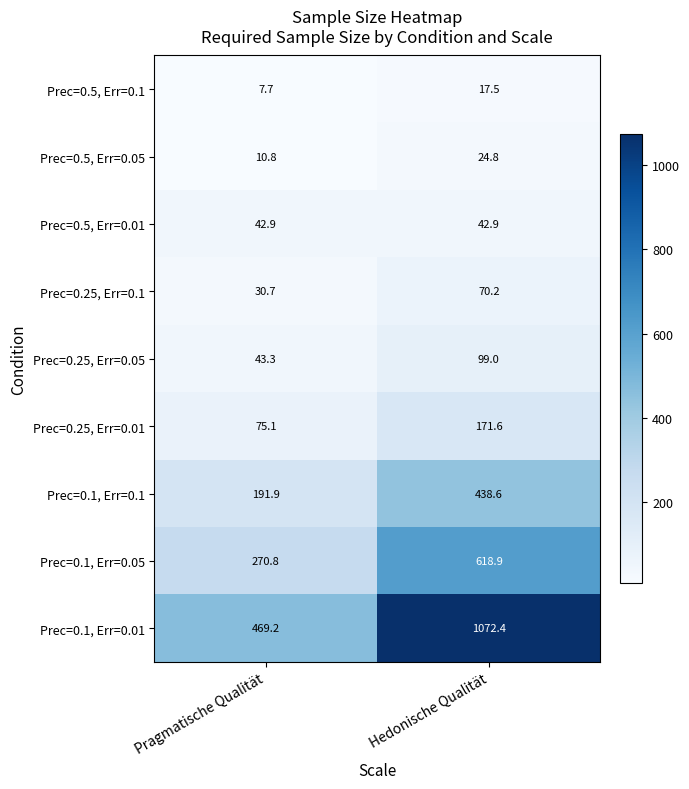

Which series changed the most between Pragmatische Qualität and Hedonische Qualität?

Prec=0.1, Err=0.01